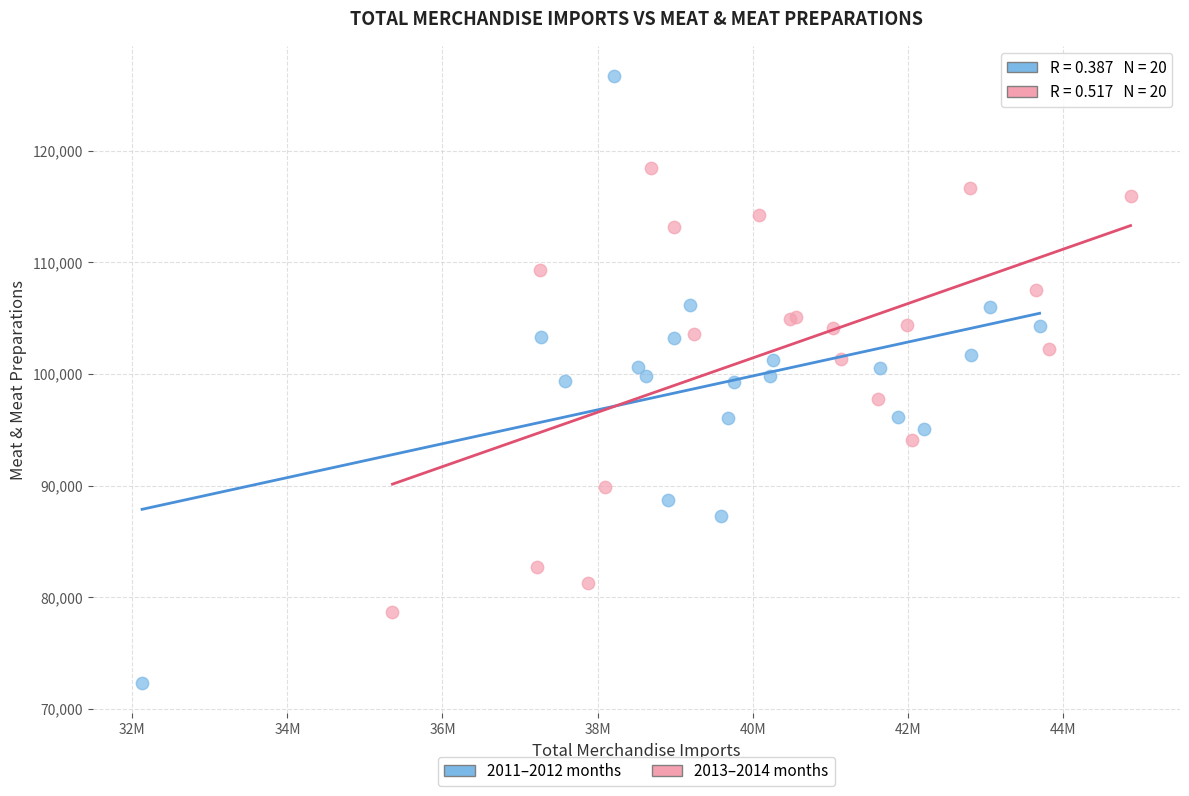

Which series contains the lowest Y value?

2011–2012 months